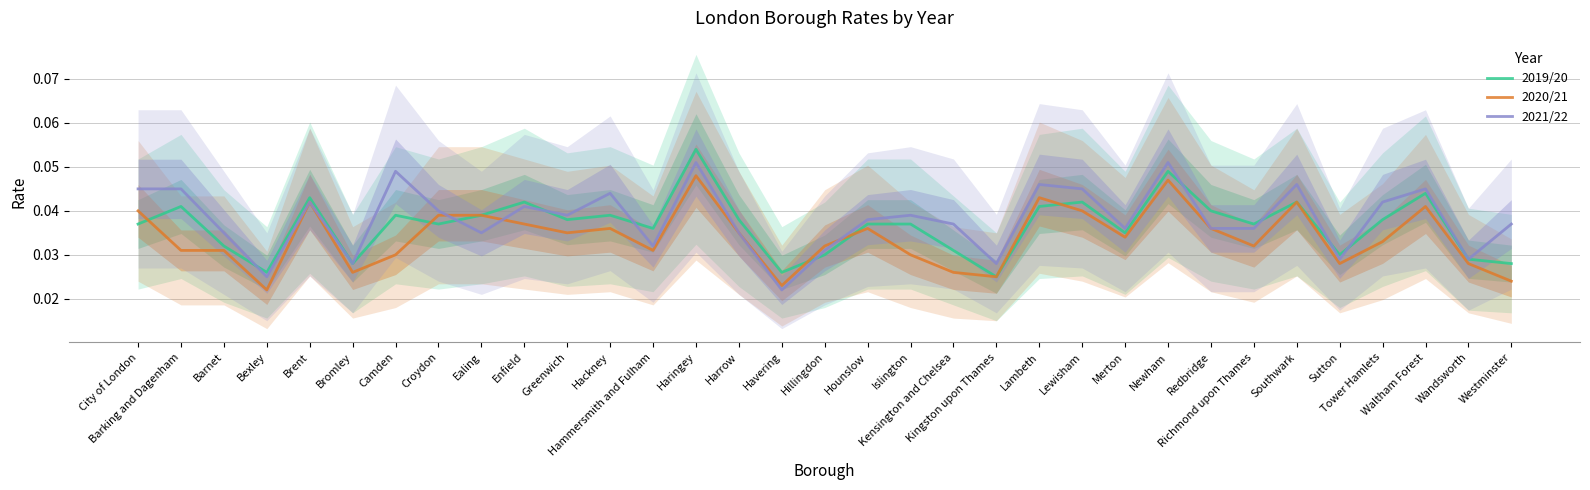

In 2019/20, how many points are lower than both neighbors (excluding endpoints)?

10